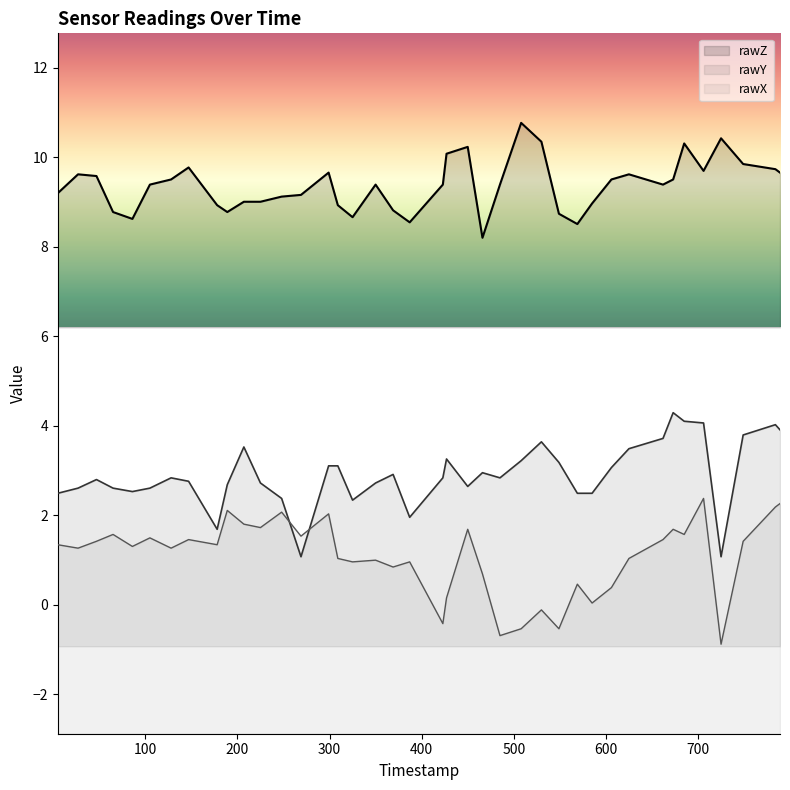

What is the difference between the maximum and minimum values in the rawY series?

3.2